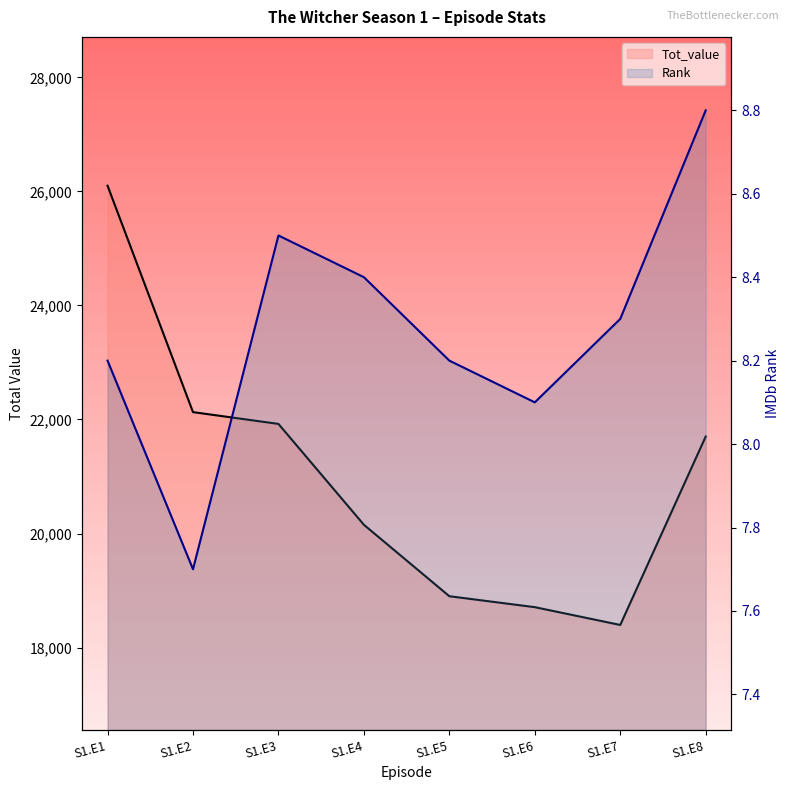

What is the value of the Tot_value point at the 4th from the left?

20153.0